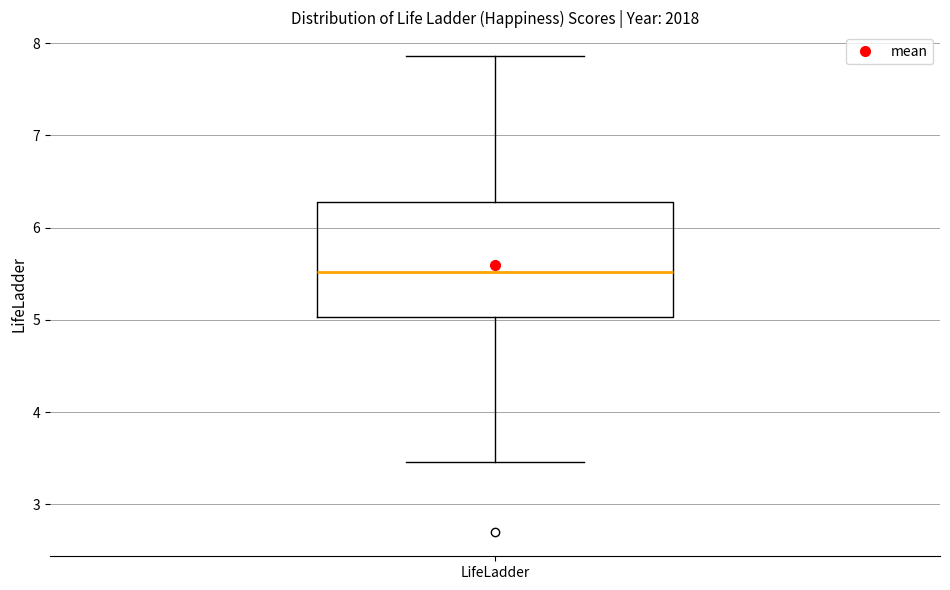

Where is the upper edge of the box for LifeLadder on the y-axis? The values are not printed on the chart, so give them approximately, as read against the axis.

6.3